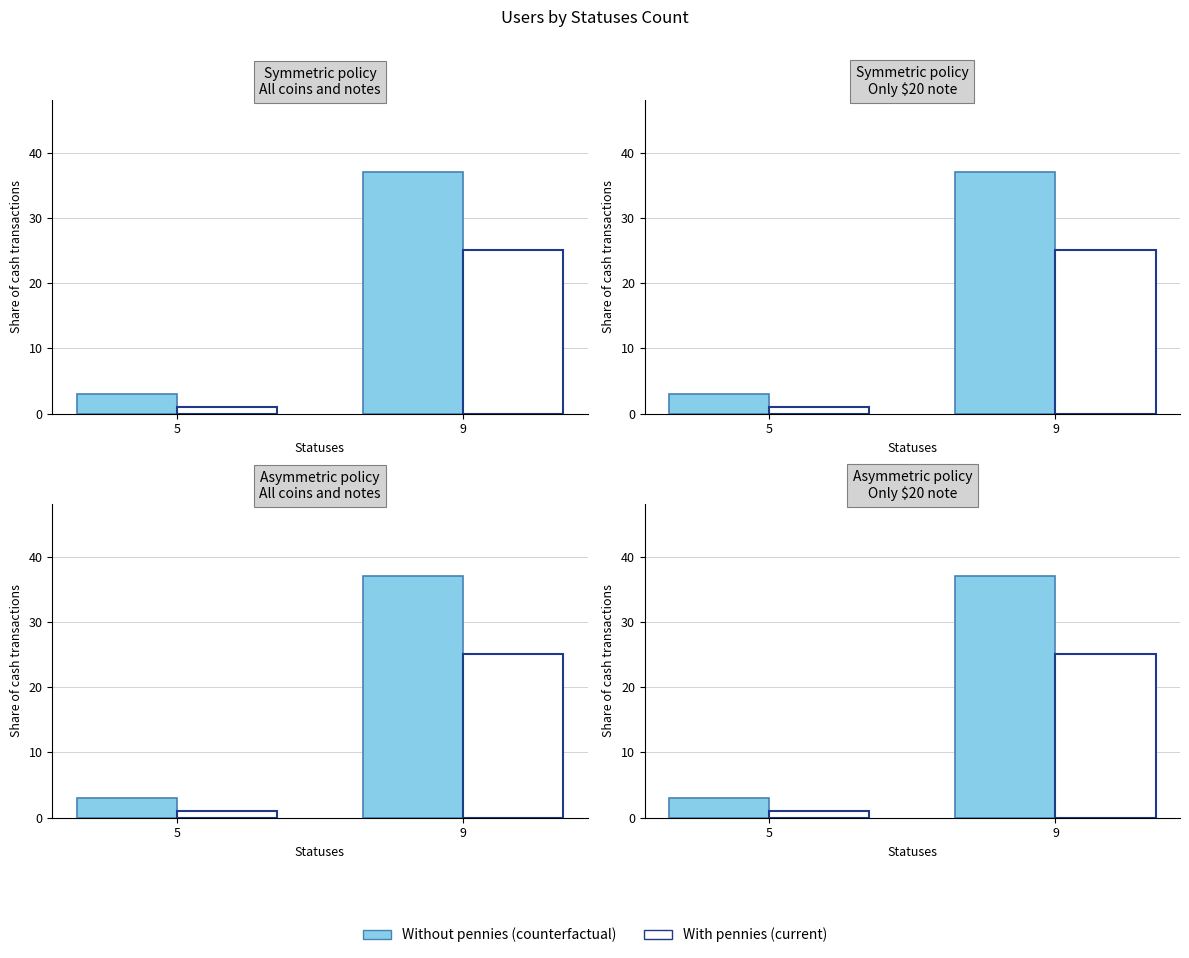

Are the bars grouped side by side (vs. stacked)?

Yes